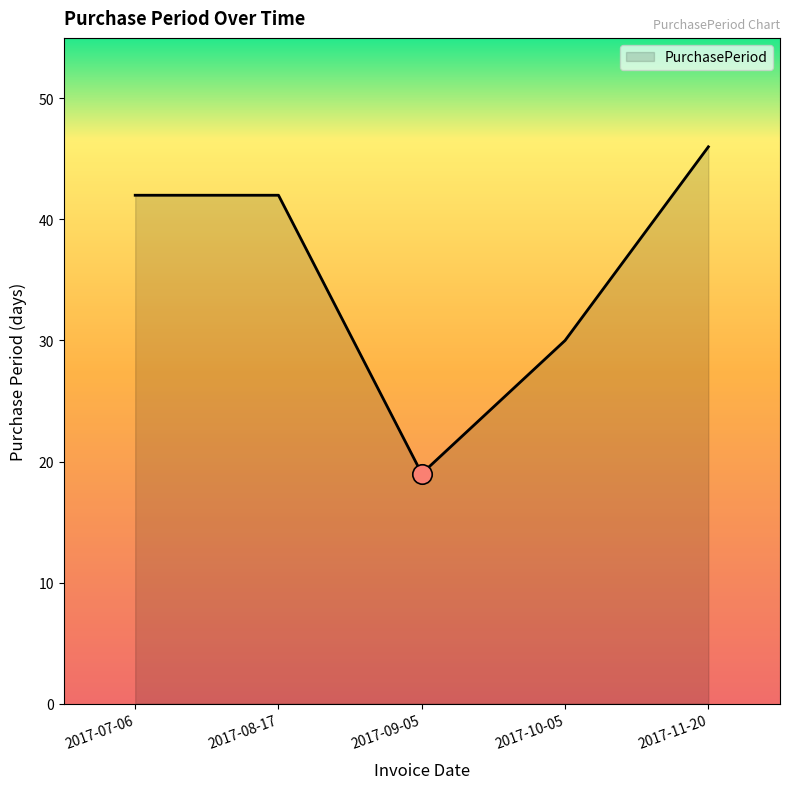

What is the ratio of the value at 2017-07-06 to the value at 2017-09-05?

2.2